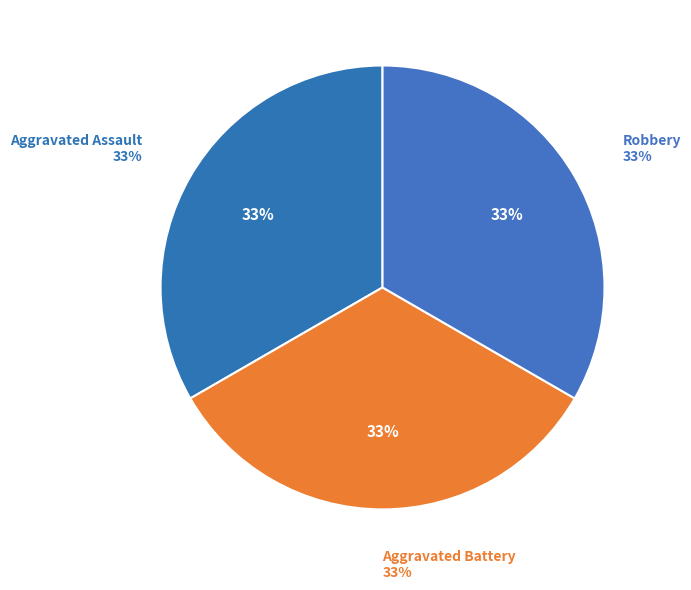

Is it true that Homicide is 1% of the pie?

False